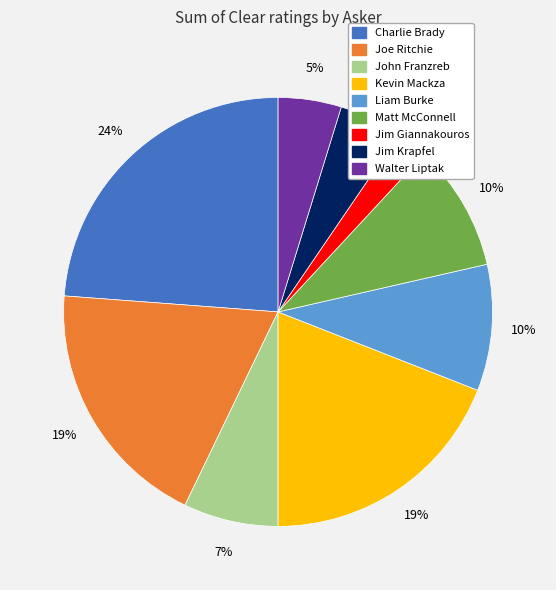

Combined, do Liam Burke and Kevin Mackza account for over 50%?

No